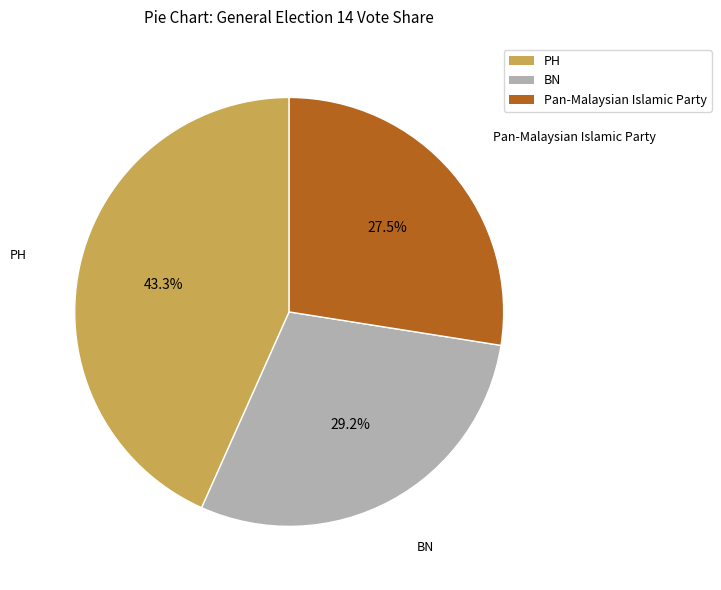

Is there any slice that represents more than half of the pie?

No